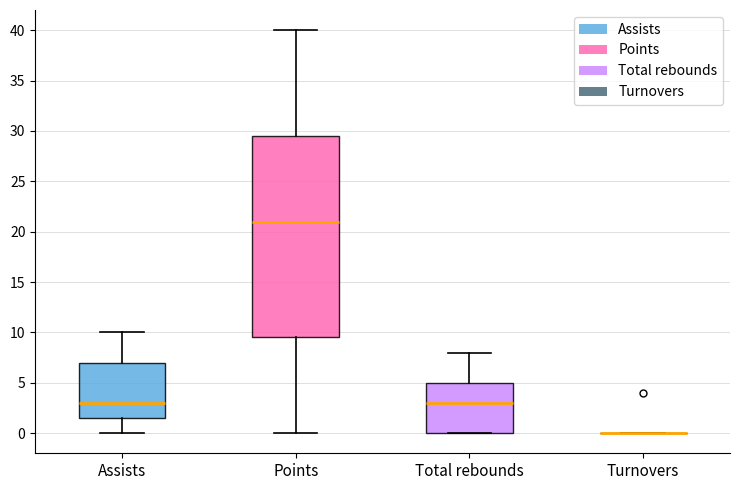

Where does the median line of the box for Total rebounds sit on the y-axis? The values are not printed on the chart, so give them approximately, as read against the axis.

3.0